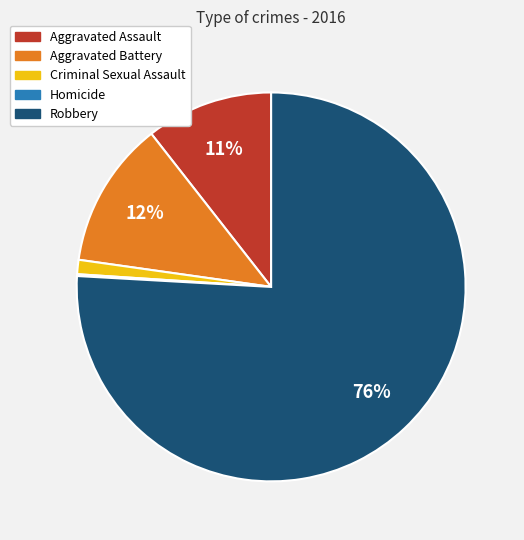

To the nearest percent, what is the combined percentage of Aggravated Assault and Aggravated Battery?

23%